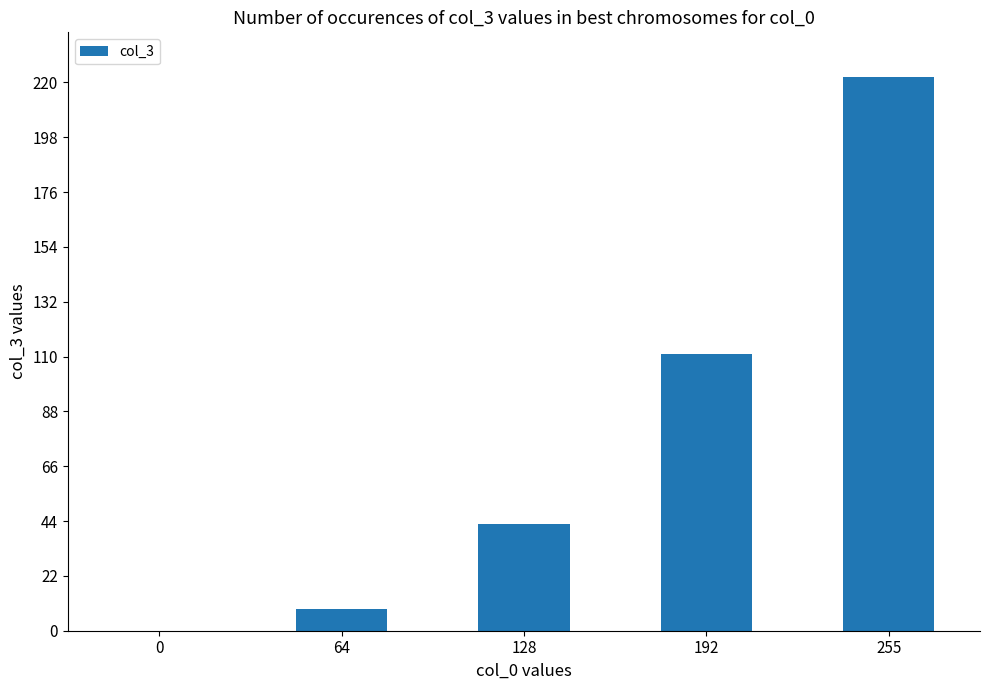

Is it true that the value at 192 is 57.4?

False